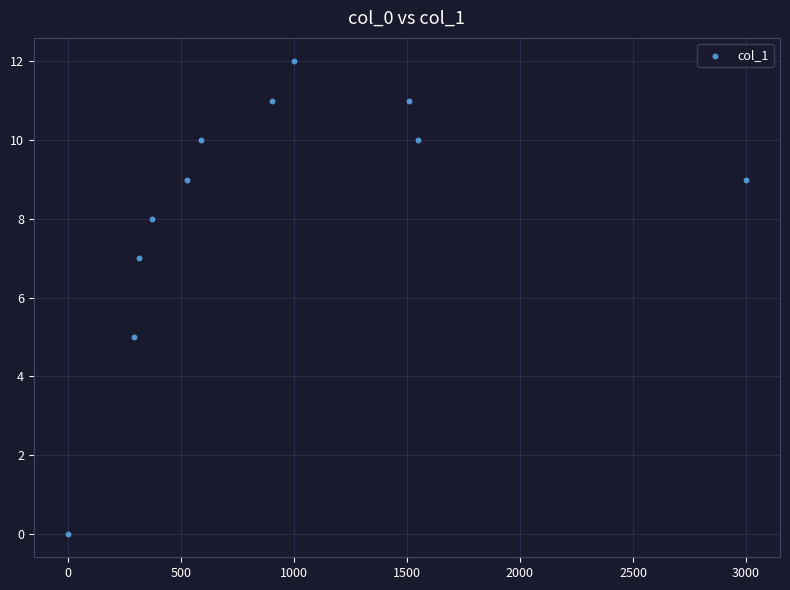

What is the average Y value?

8